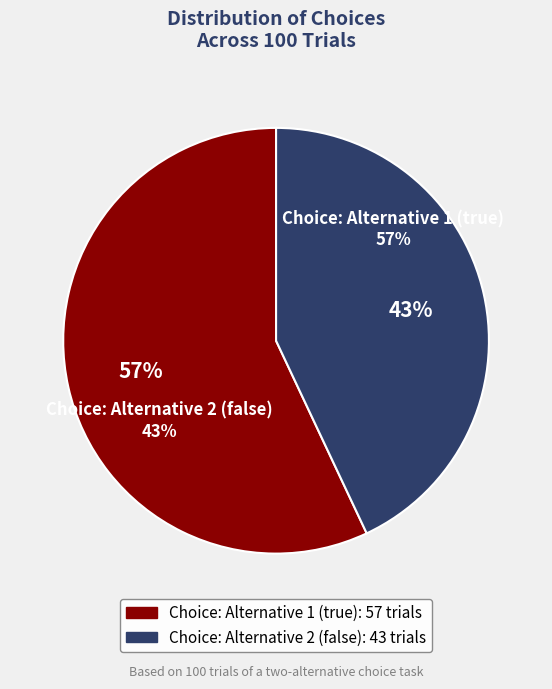

To the nearest percent, what percentage of the pie is true?

57%